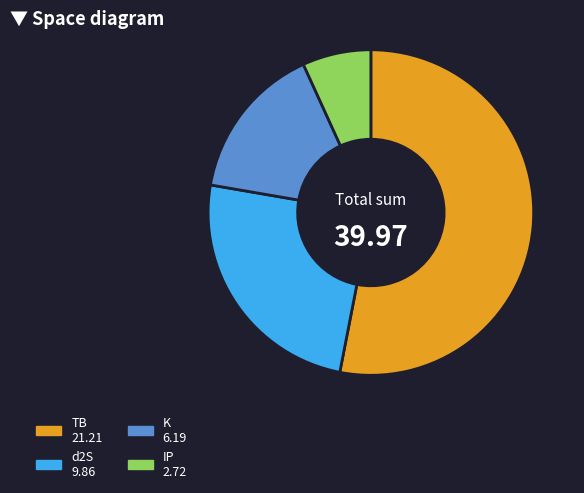

Combined, do K 6.19 and d2S 9.86 account for over 50%?

No